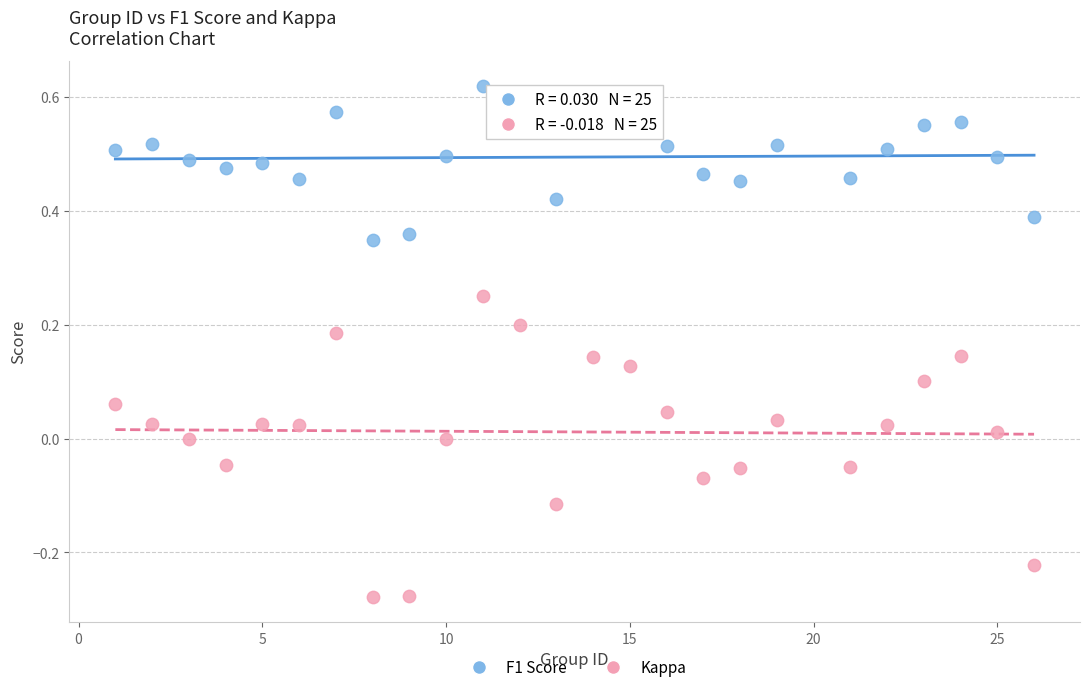

Which series has the largest Y range (max minus min)?

Kappa